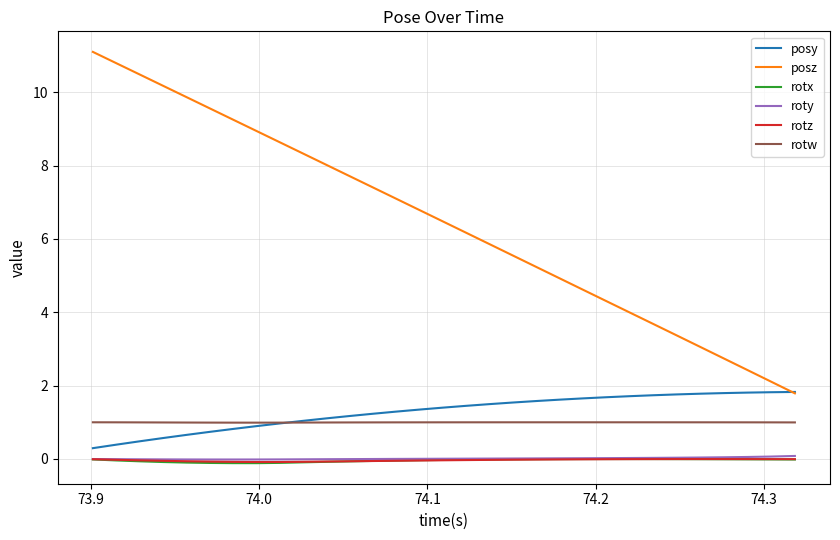

What is the maximum value for posy?

1.8